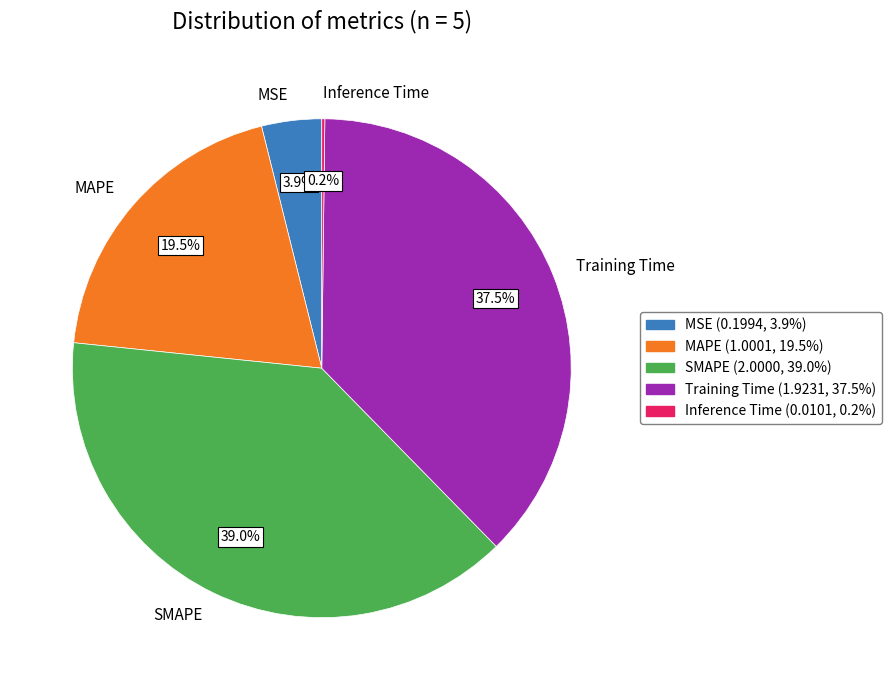

Does any single category account for the majority?

No